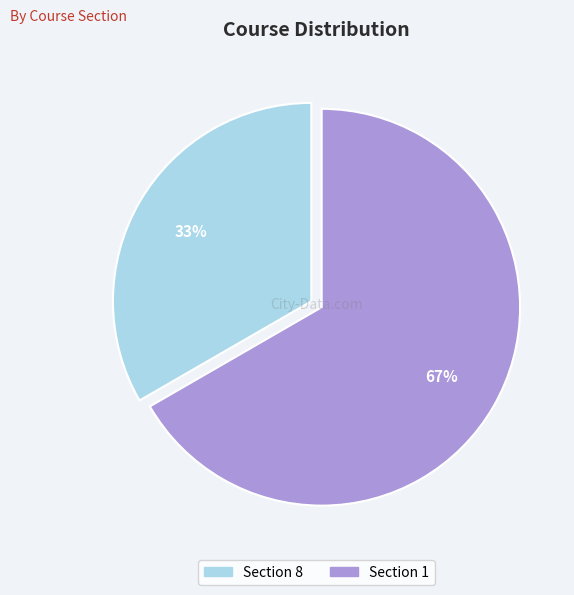

How many segments does this pie chart have?

2